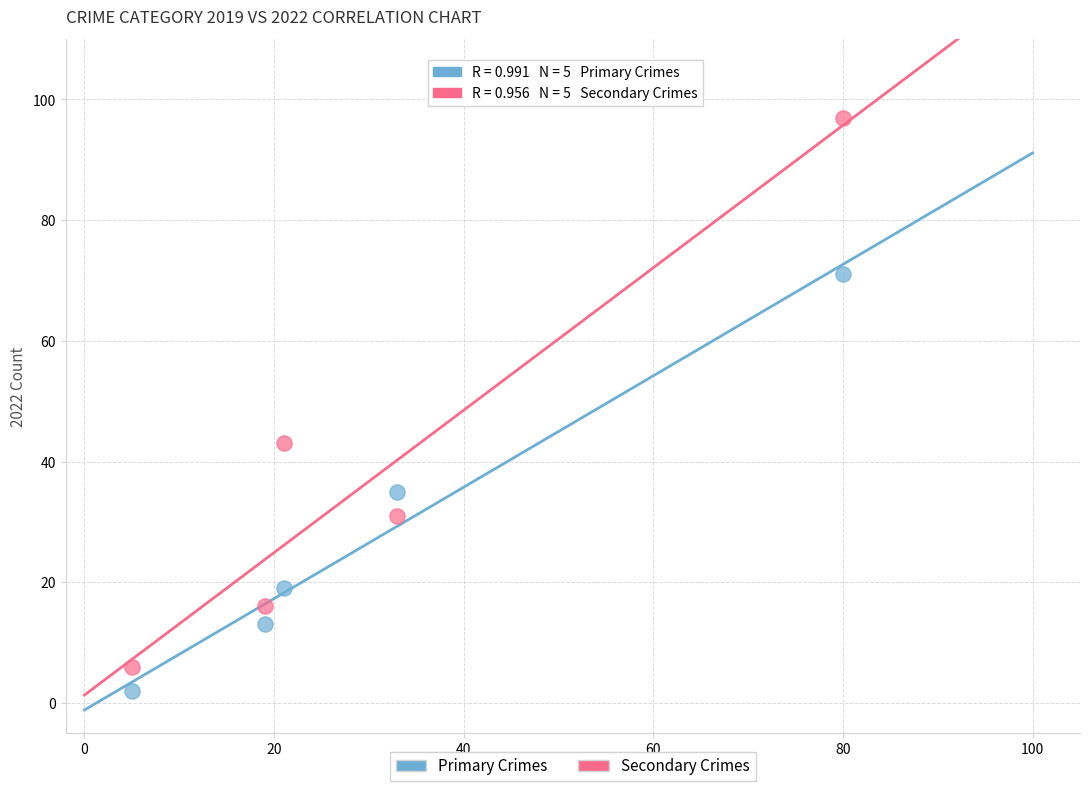

Across all data points, what is the average X value?

32